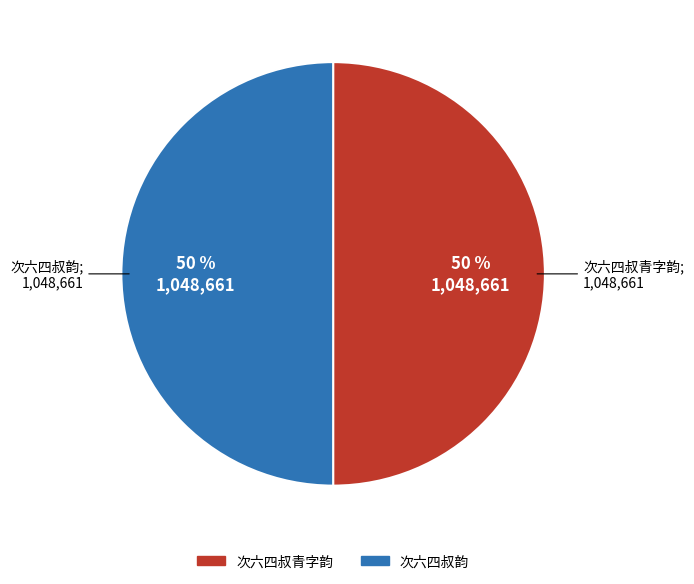

How many segments does this pie chart have?

2